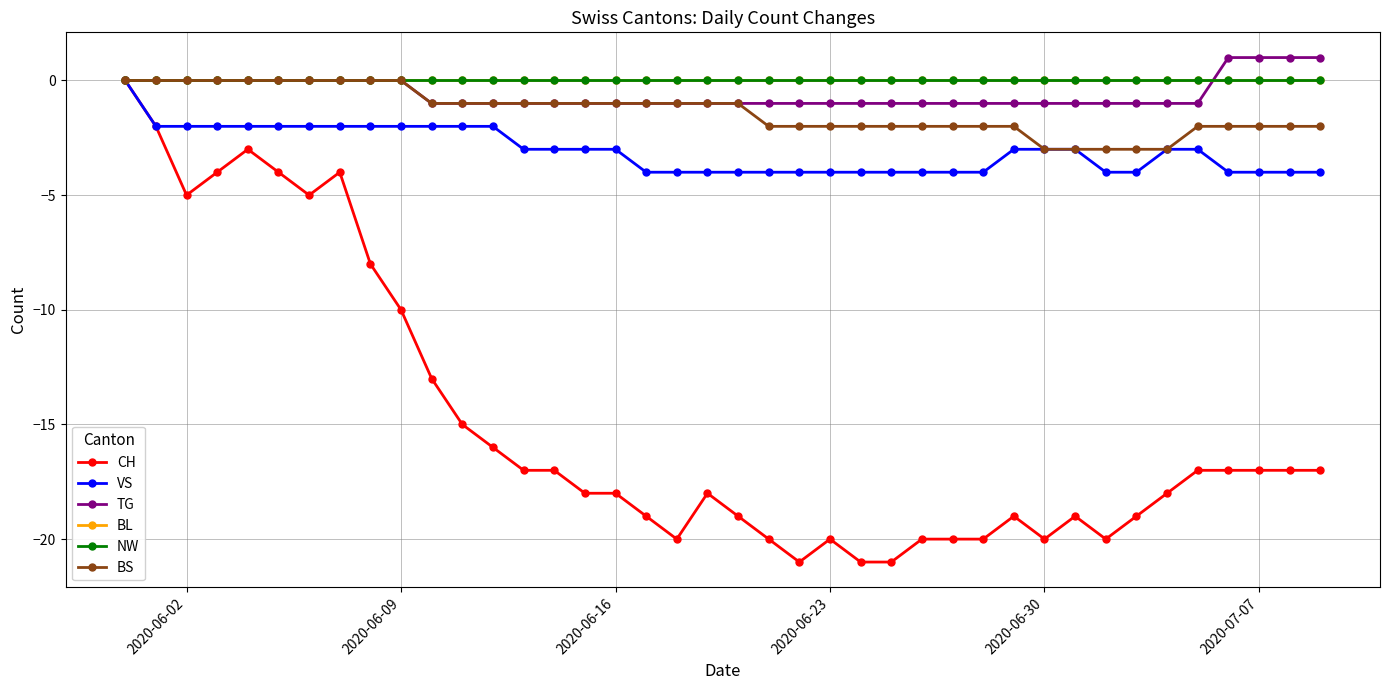

Is this an area chart (filled region under the line)?

No